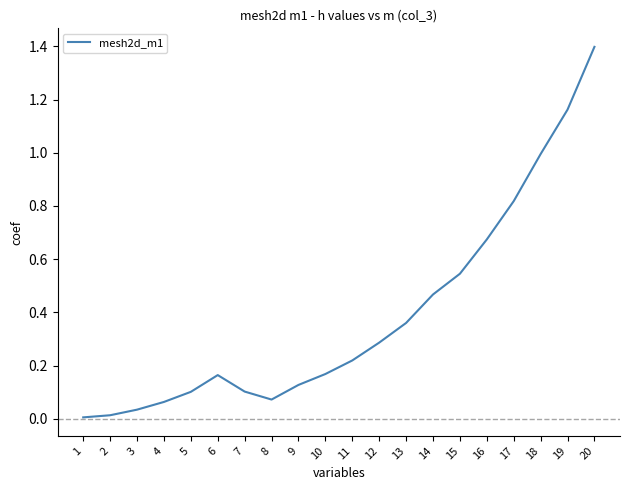

Which label corresponds to the largest value in the chart?

20